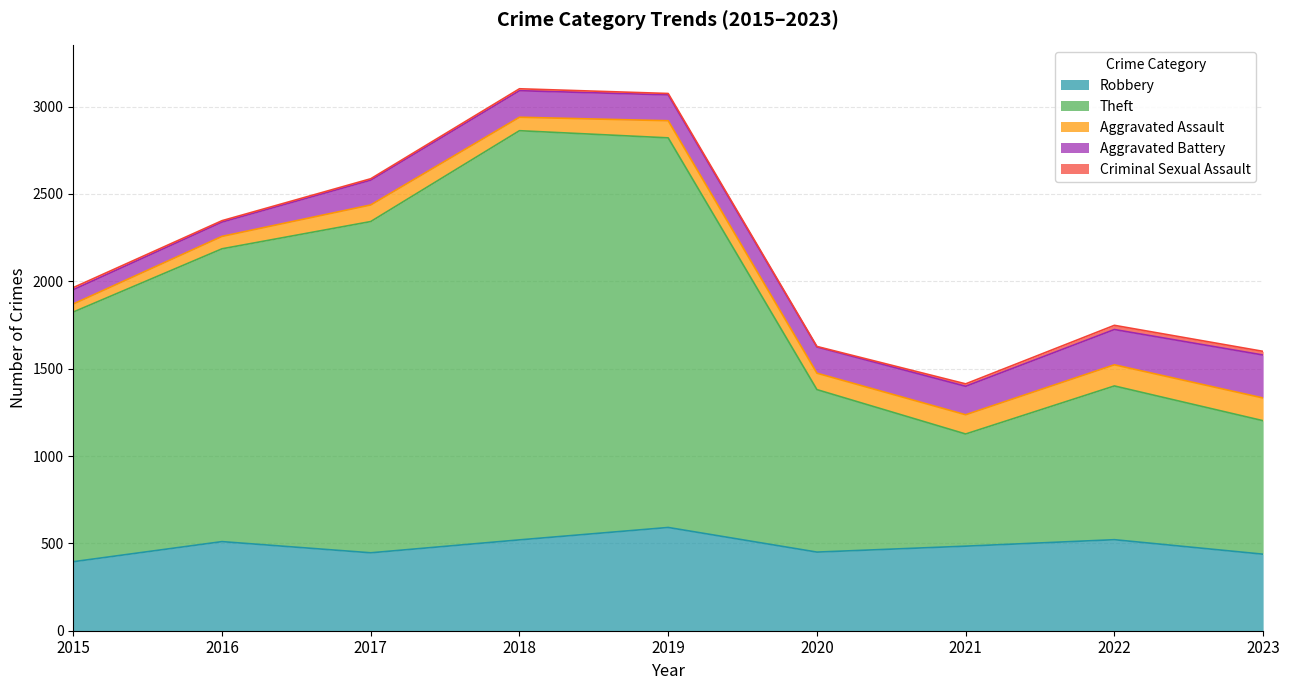

Which series has the widest spread of values?

Theft